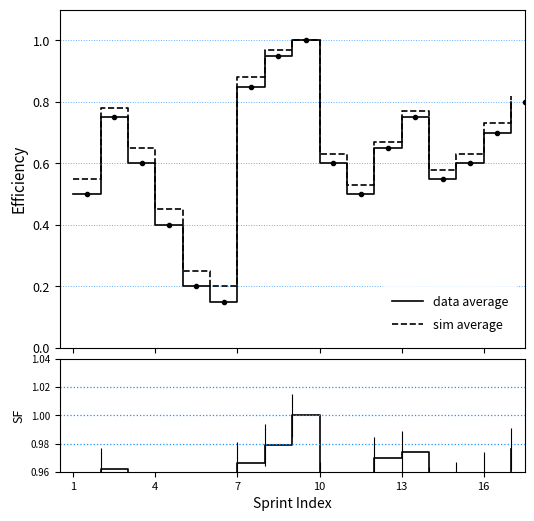

Reading right to left, what are all the values shown in this chart?

data average: 0.8	0.7	0.6	0.6	0.8	0.7	0.5	0.6	1.0	0.9	0.8	0.1	0.2	0.4	0.6	0.8	0.5
sim average: 0.8	0.7	0.6	0.6	0.8	0.7	0.5	0.6	1.0	1.0	0.9	0.2	0.2	0.5	0.7	0.8	0.6
ratio: 1.0	1.0	1.0	0.9	1.0	1.0	0.9	1.0	1.0	1.0	1.0	0.8	0.8	0.9	0.9	1.0	0.9